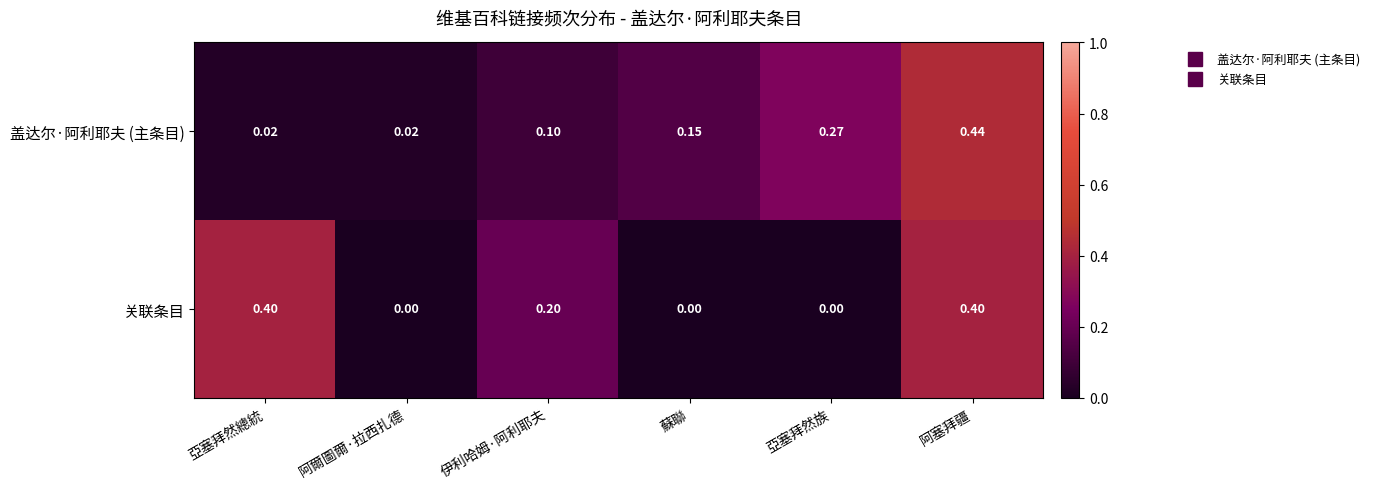

Rank the series at 亞塞拜然族 from highest to lowest value.

盖达尔·阿利耶夫 (主条目), 关联条目